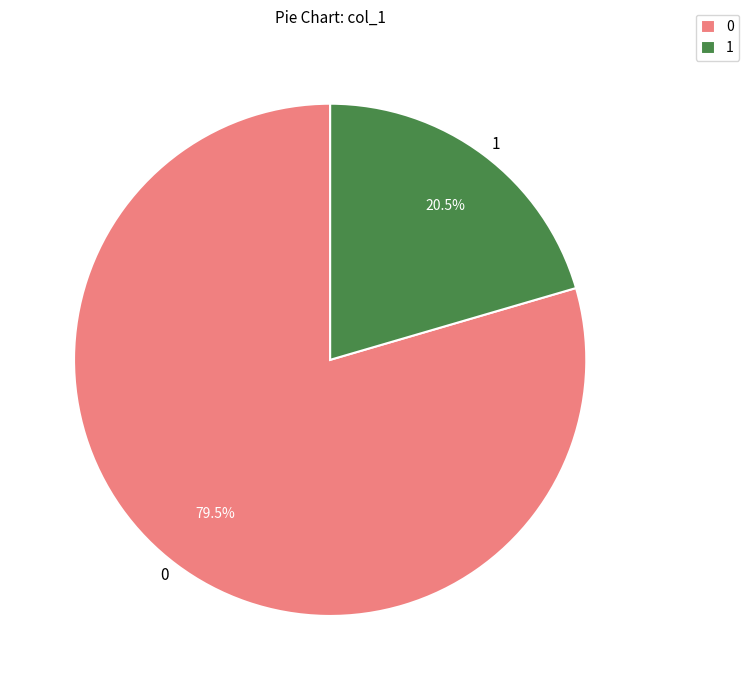

How many segments does this pie chart have?

2